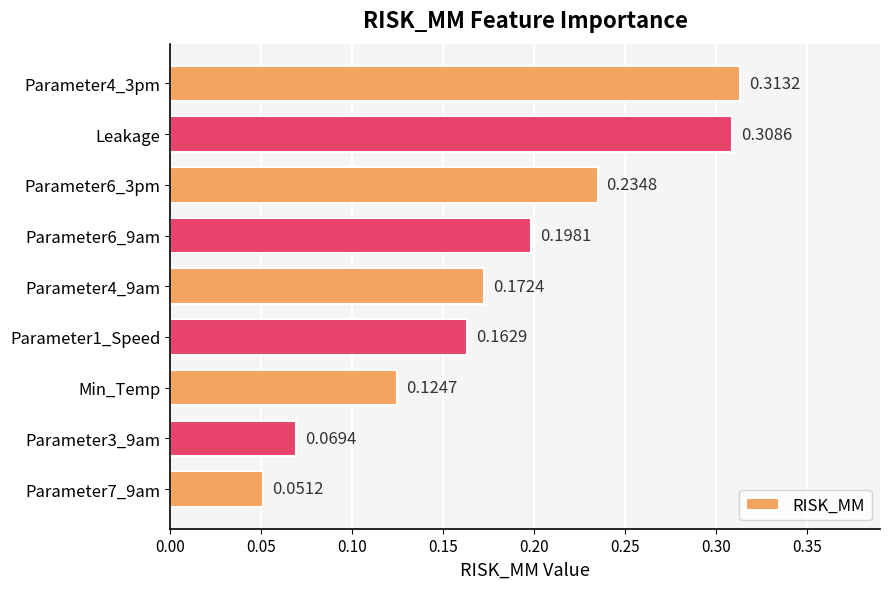

What is the label of the 8th bar from the bottom?

Leakage